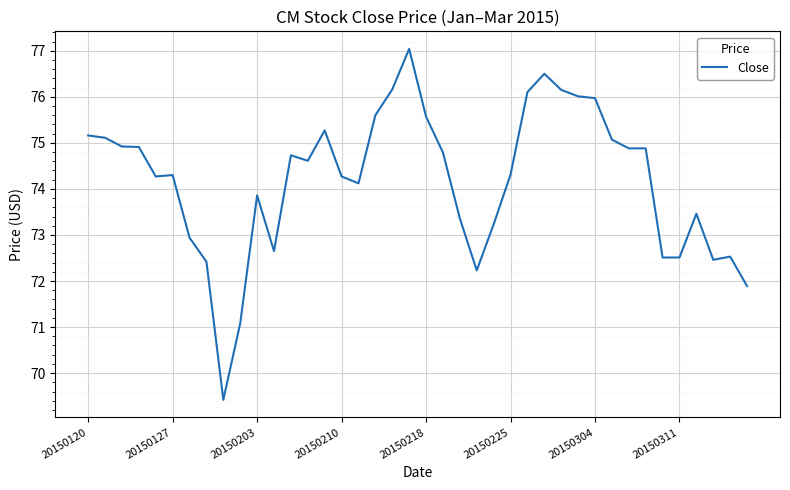

What is the minimum value shown in the chart?

69.4